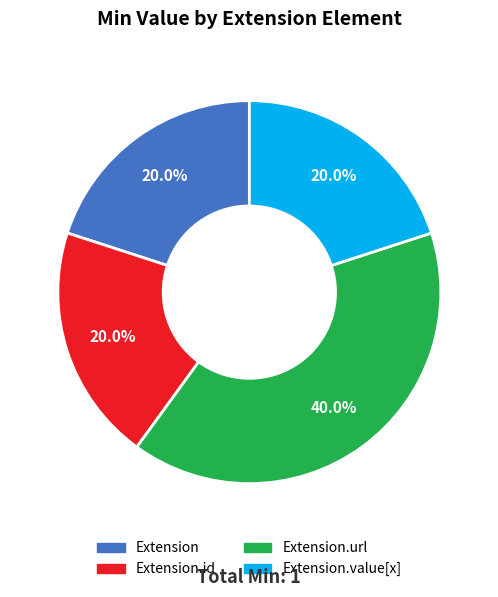

How many segments does this pie chart have?

4